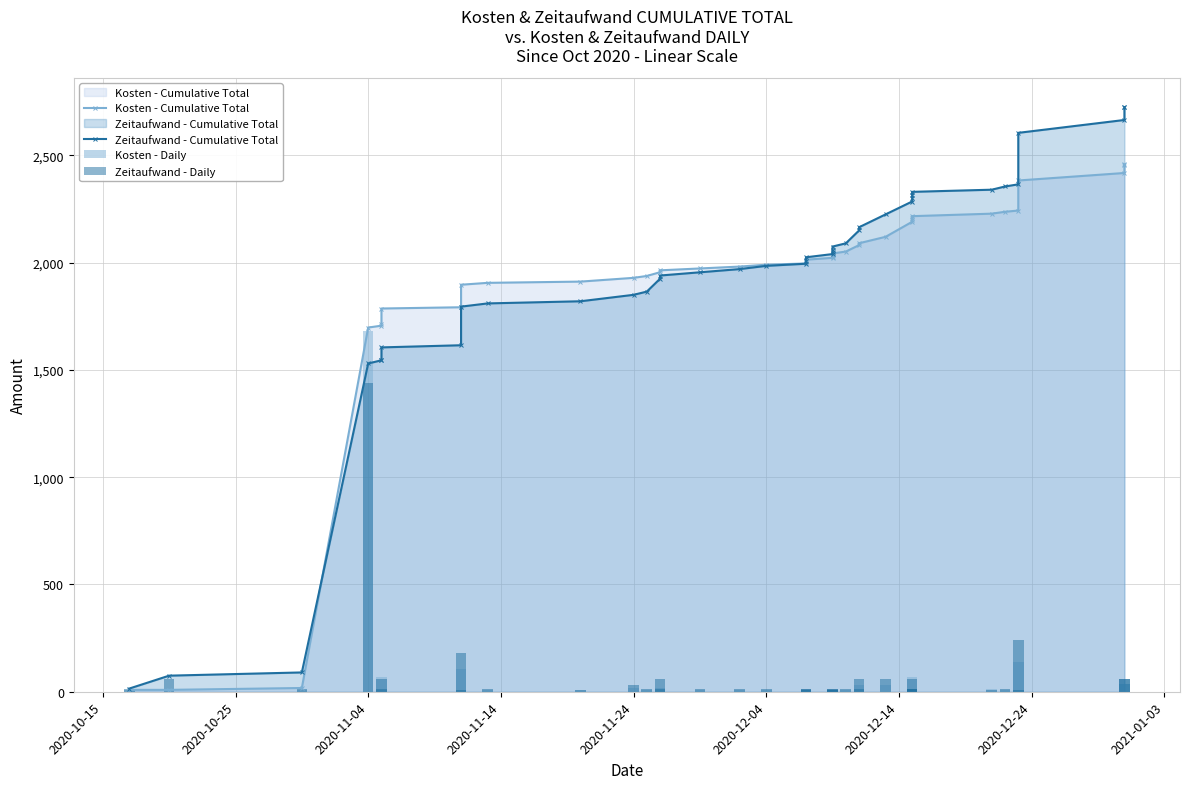

At which label does Zeitaufwand - Daily reach its peak?

2020-11-04